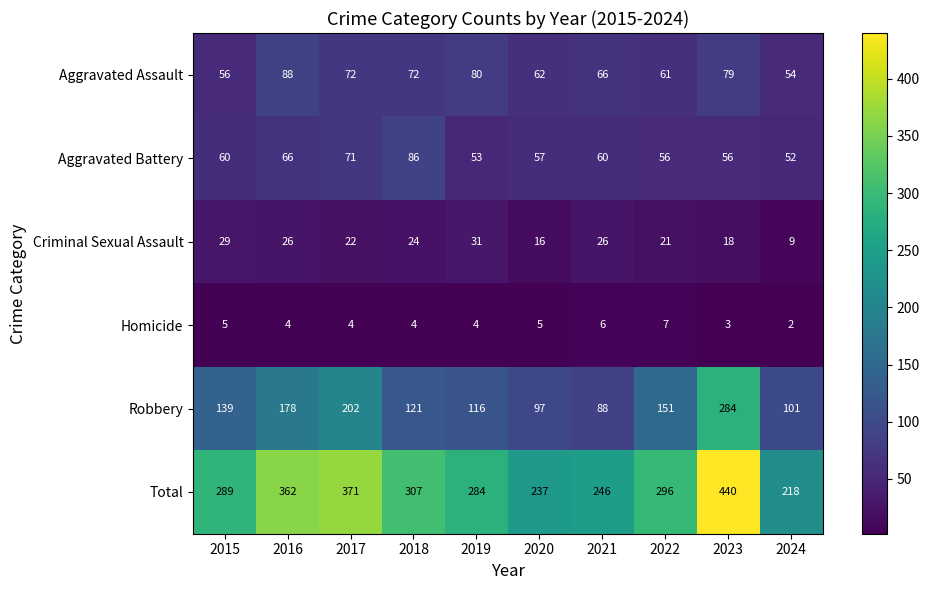

At which label does Aggravated Assault first exceed 72?

2016